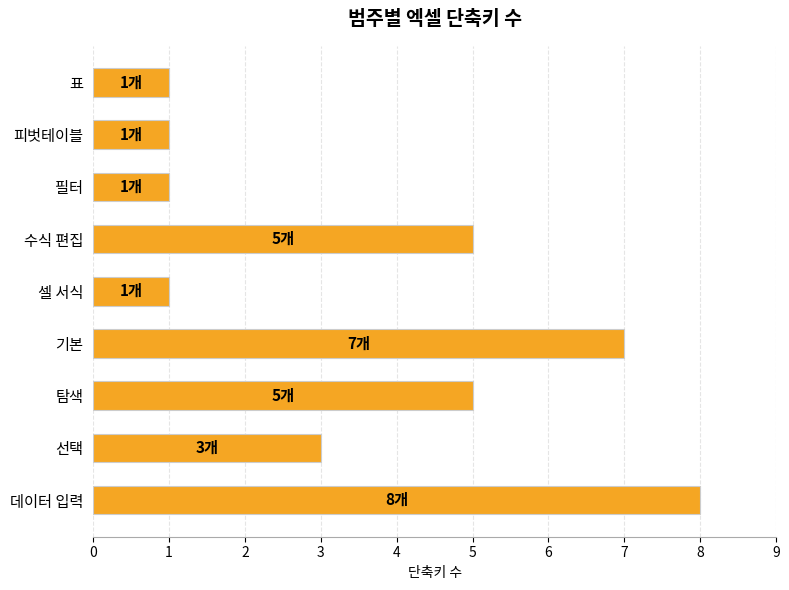

Reading bottom to top, what are all the values shown in this chart?

8	3	5	7	1	5	1	1	1